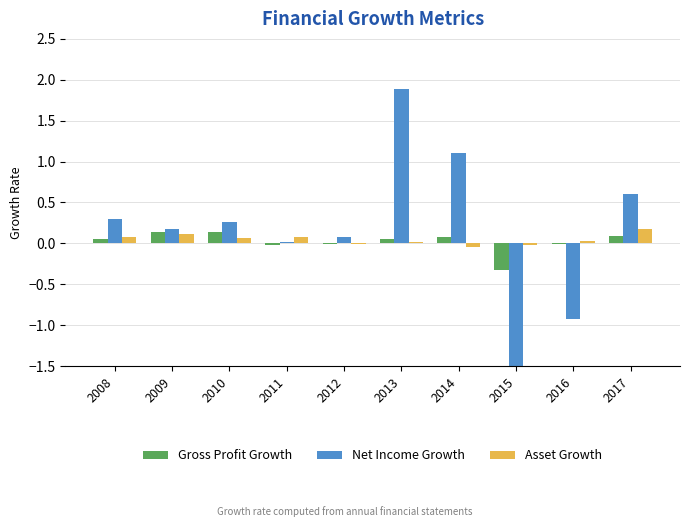

Is the value of Gross Profit Growth at 2008 greater than the value of Asset Growth at 2015?

Yes